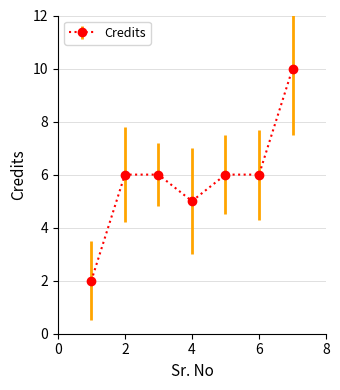

What is the difference between the maximum and minimum values?

8